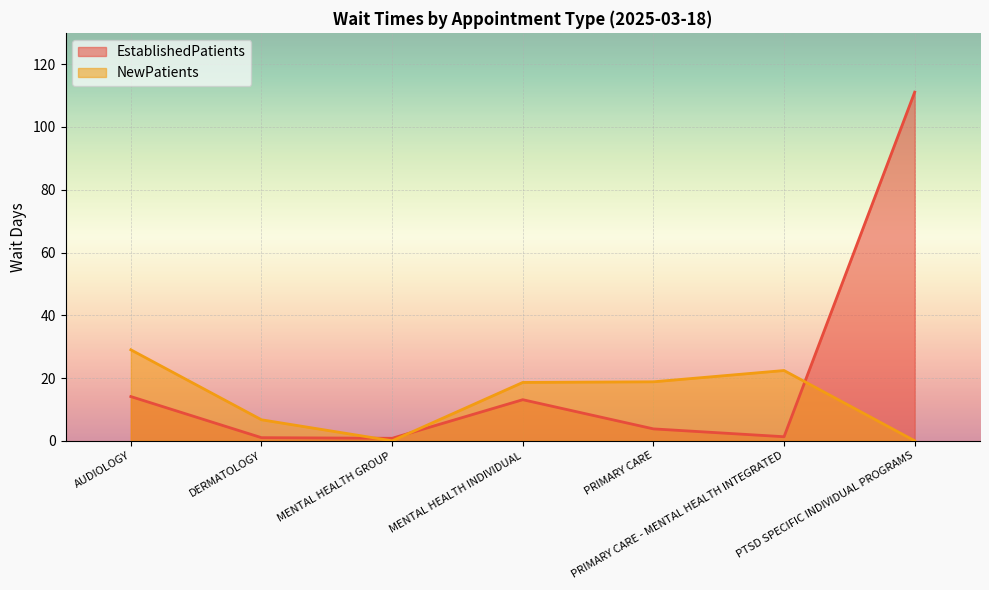

Between MENTAL HEALTH INDIVIDUAL and PRIMARY CARE - MENTAL HEALTH INTEGRATED, which is larger?

MENTAL HEALTH INDIVIDUAL